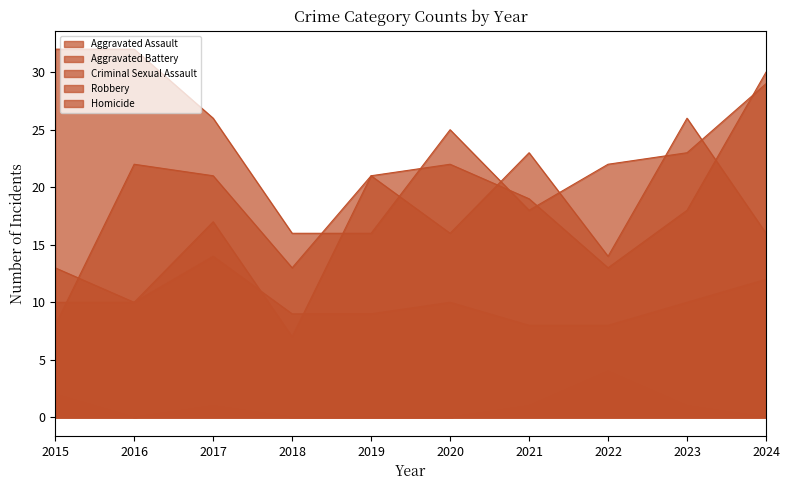

What is the sum of all Homicide values?

9